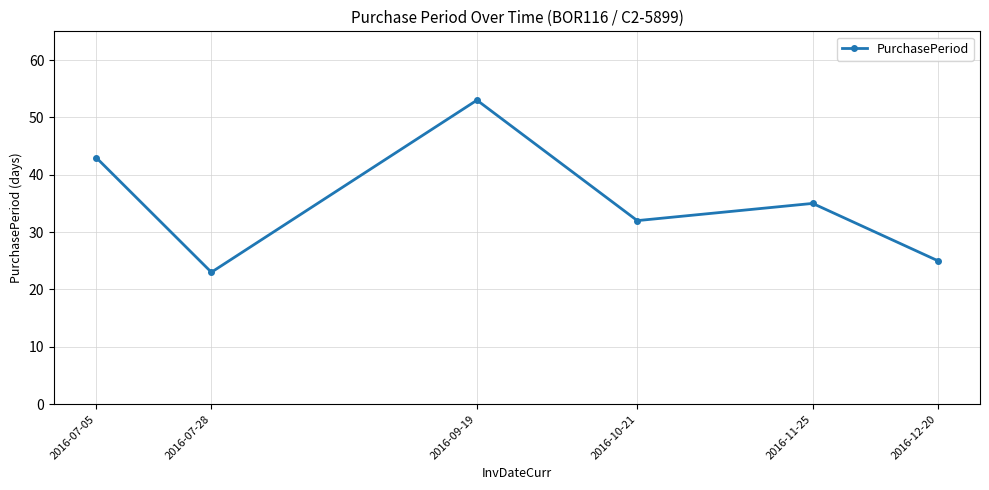

Count the number of data series in this chart.

1